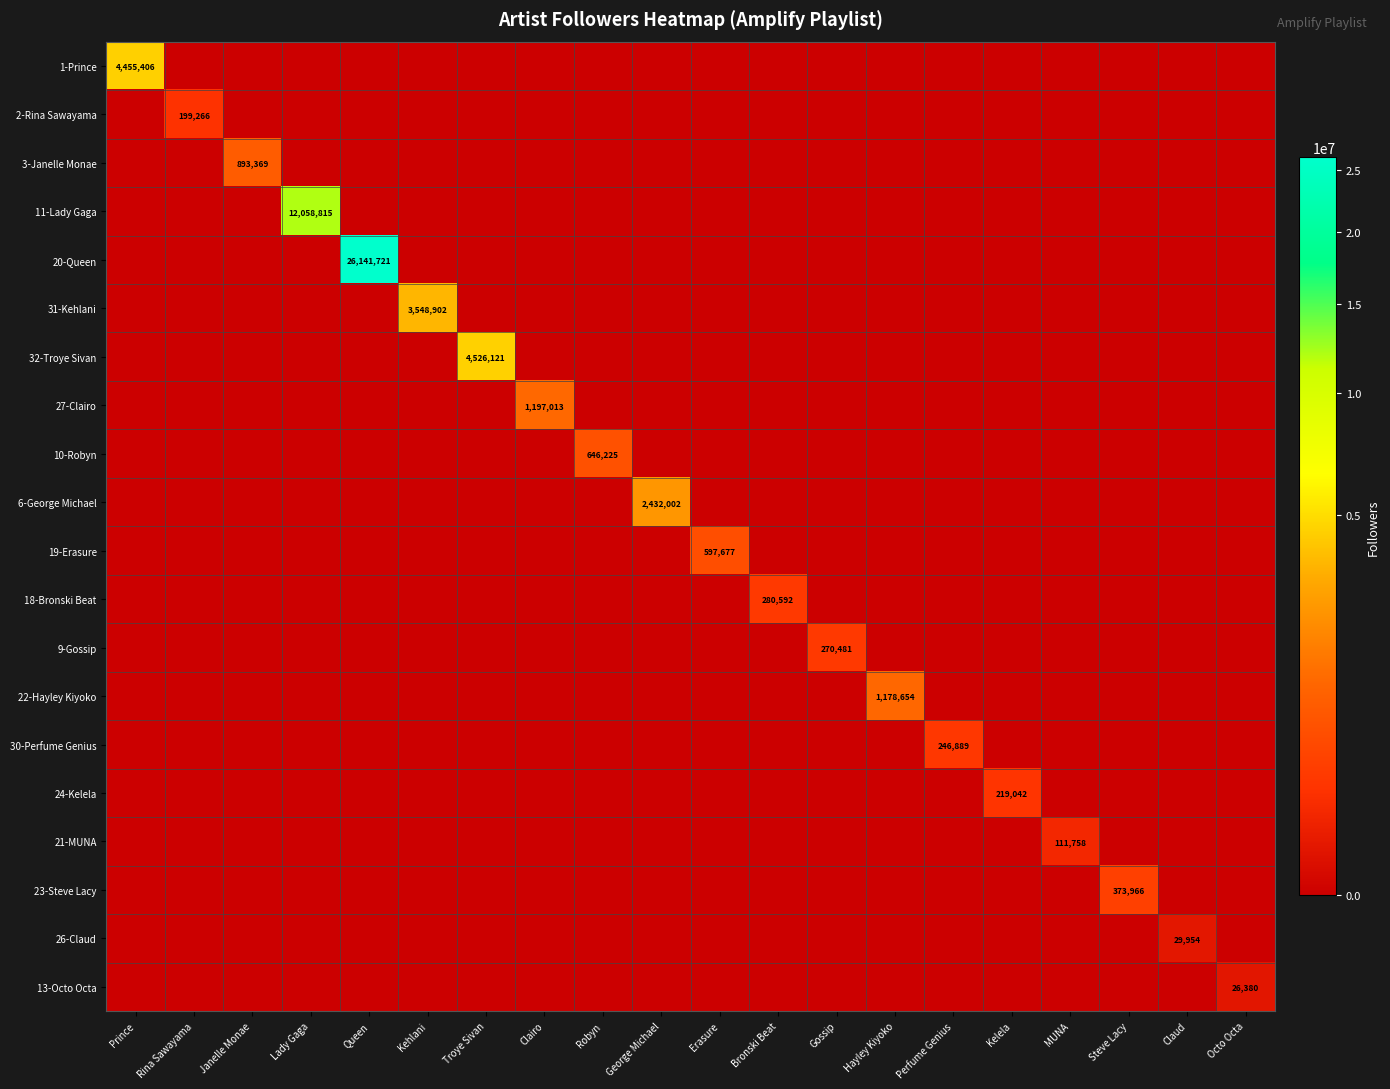

True or false: 24-Kelela has a value of 303428 at Kelela.

False